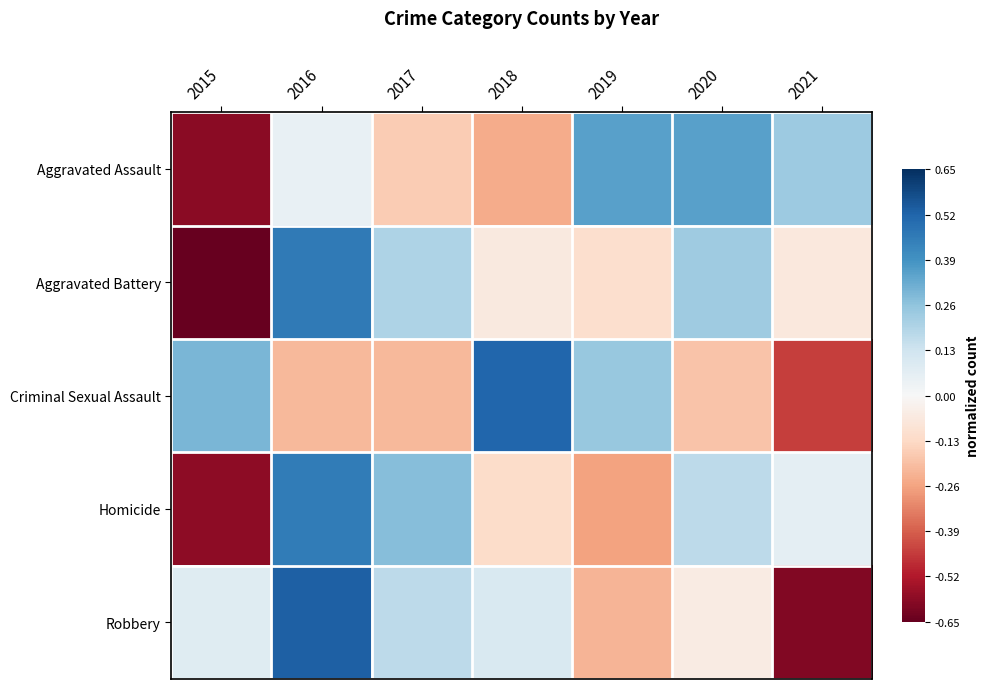

Rank the series by their maximum value, from lowest to highest.

Aggravated Assault, Homicide, Aggravated Battery, Criminal Sexual Assault, Robbery